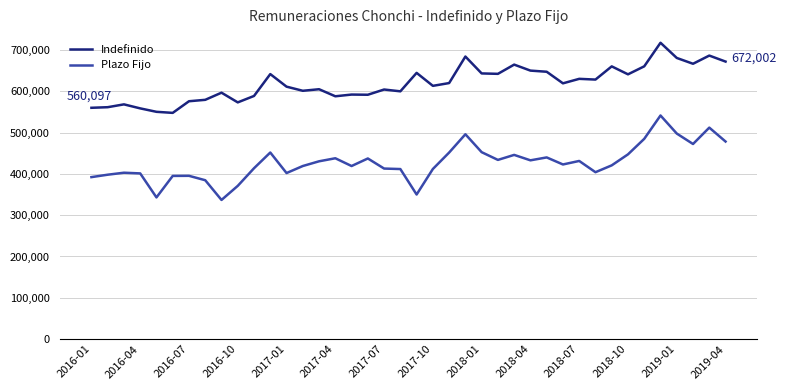

What are all the series names shown in the legend?

Indefinido, Plazo Fijo